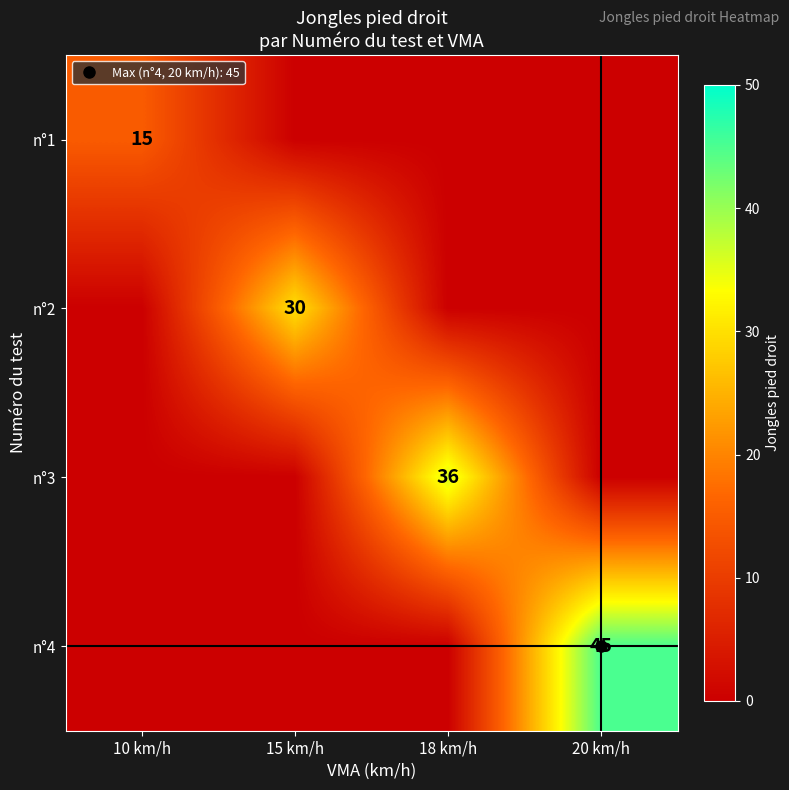

What is the maximum value shown in the chart?

45